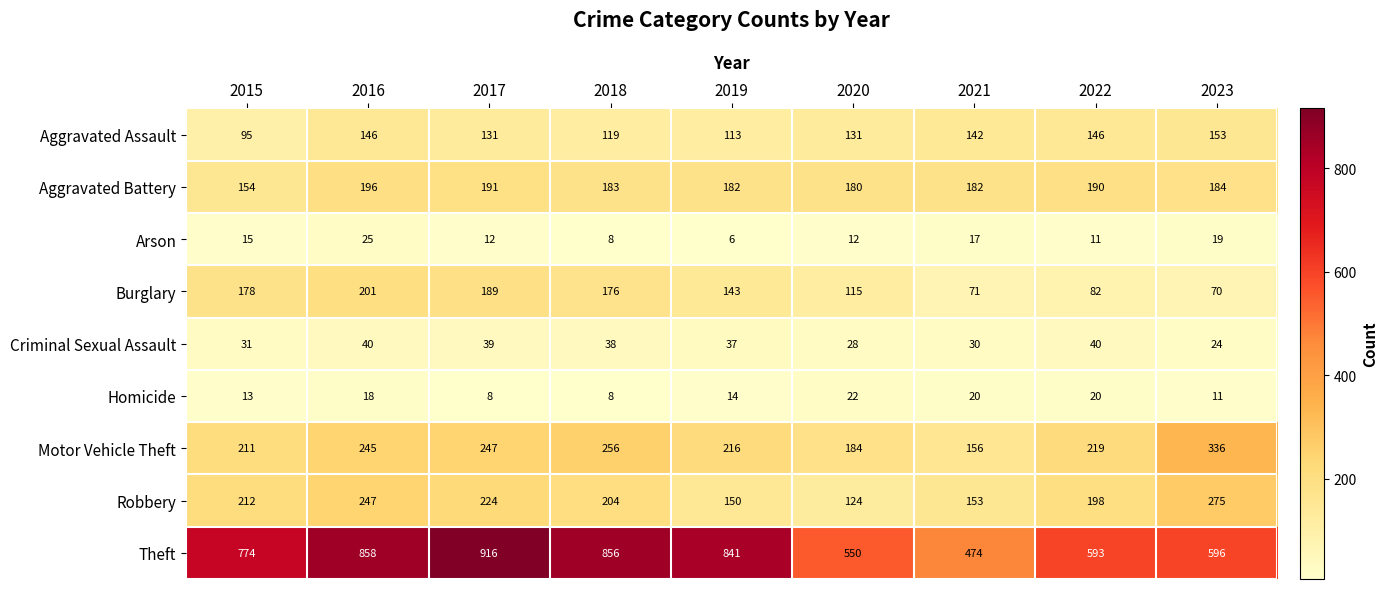

What is the total value across all series at 2021?

1245